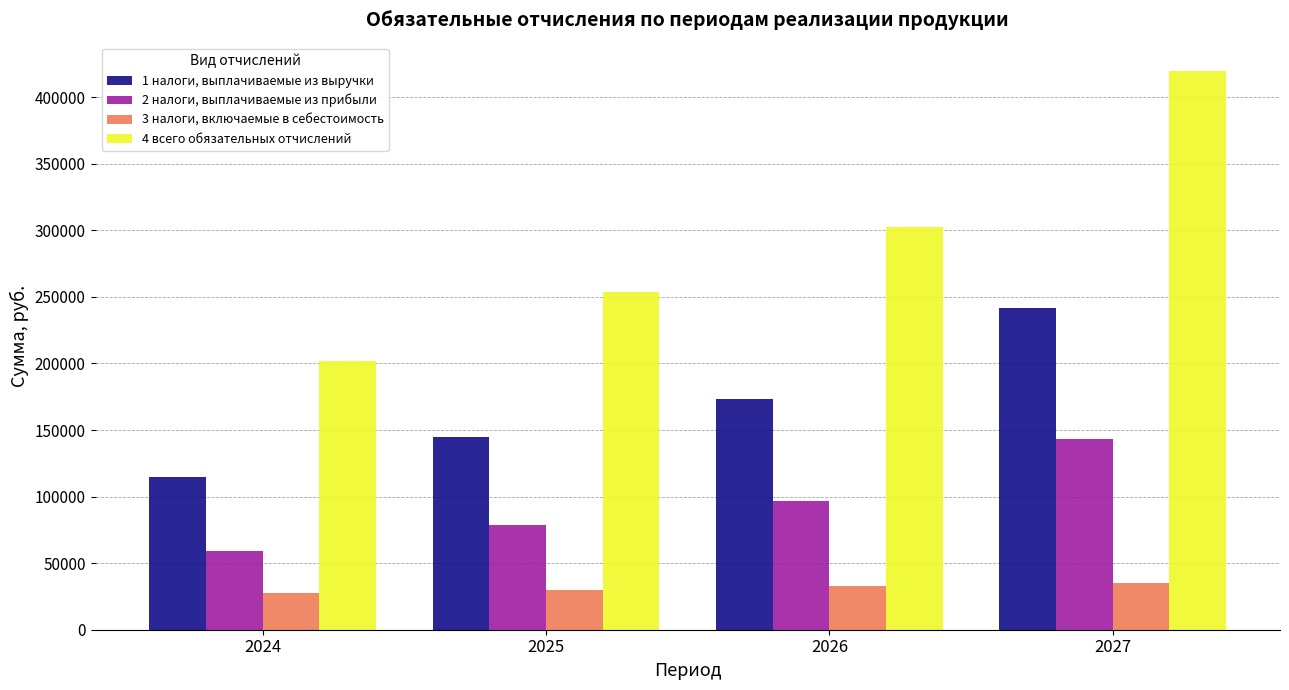

Which series has the widest spread of values?

4 всего обязательных отчислений